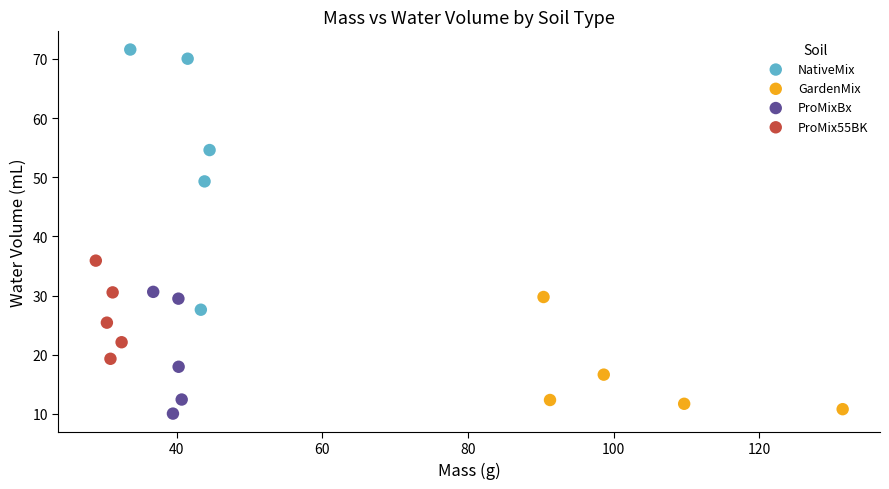

Which series reaches the maximum Y coordinate?

NativeMix